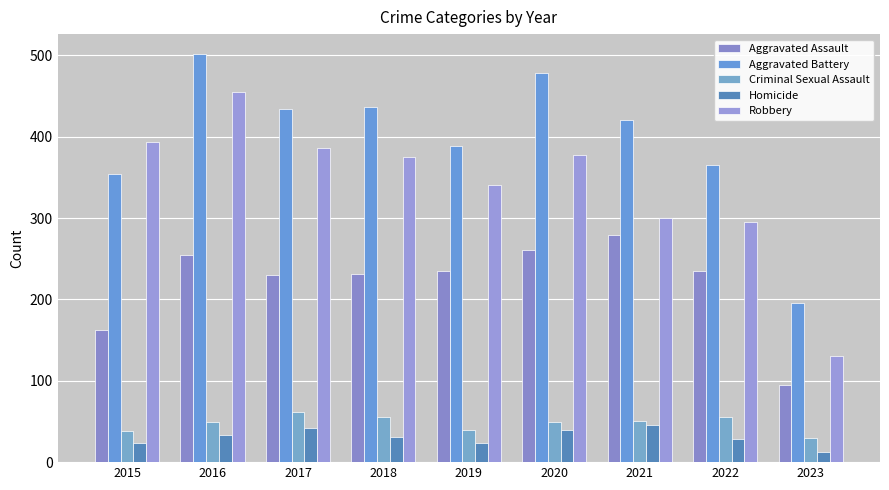

List the series in order of their peak value, highest first.

Aggravated Battery, Robbery, Aggravated Assault, Criminal Sexual Assault, Homicide